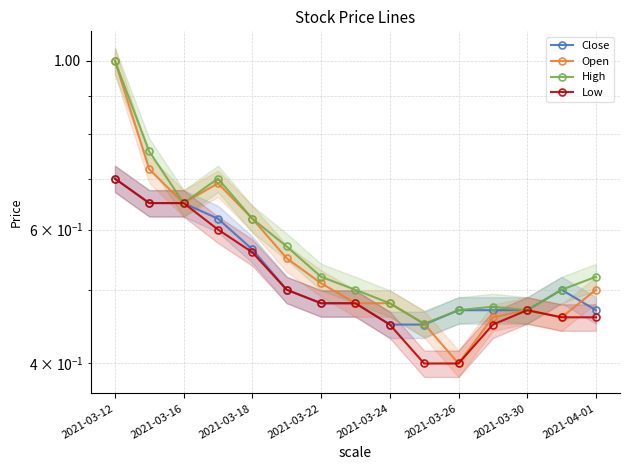

At which category is the sum across all series the highest?

2021-03-12